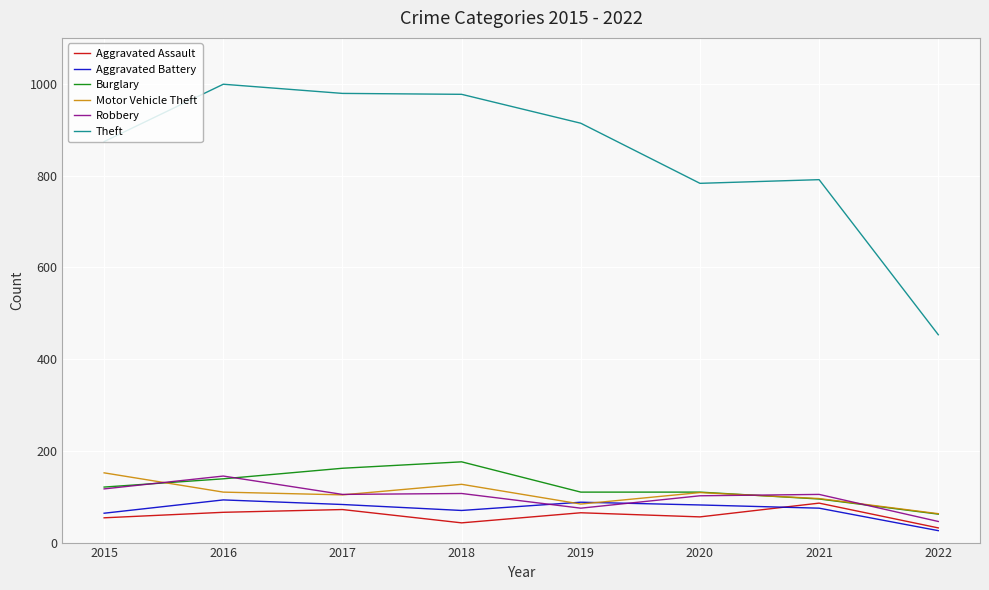

What value does the Robbery series have at 2019?

75